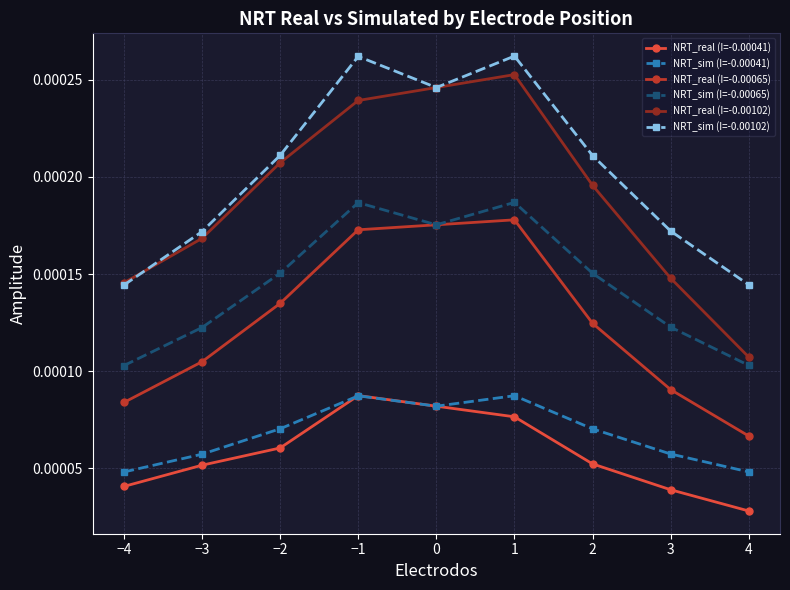

At how many categories does at least one series exceed 0?

9